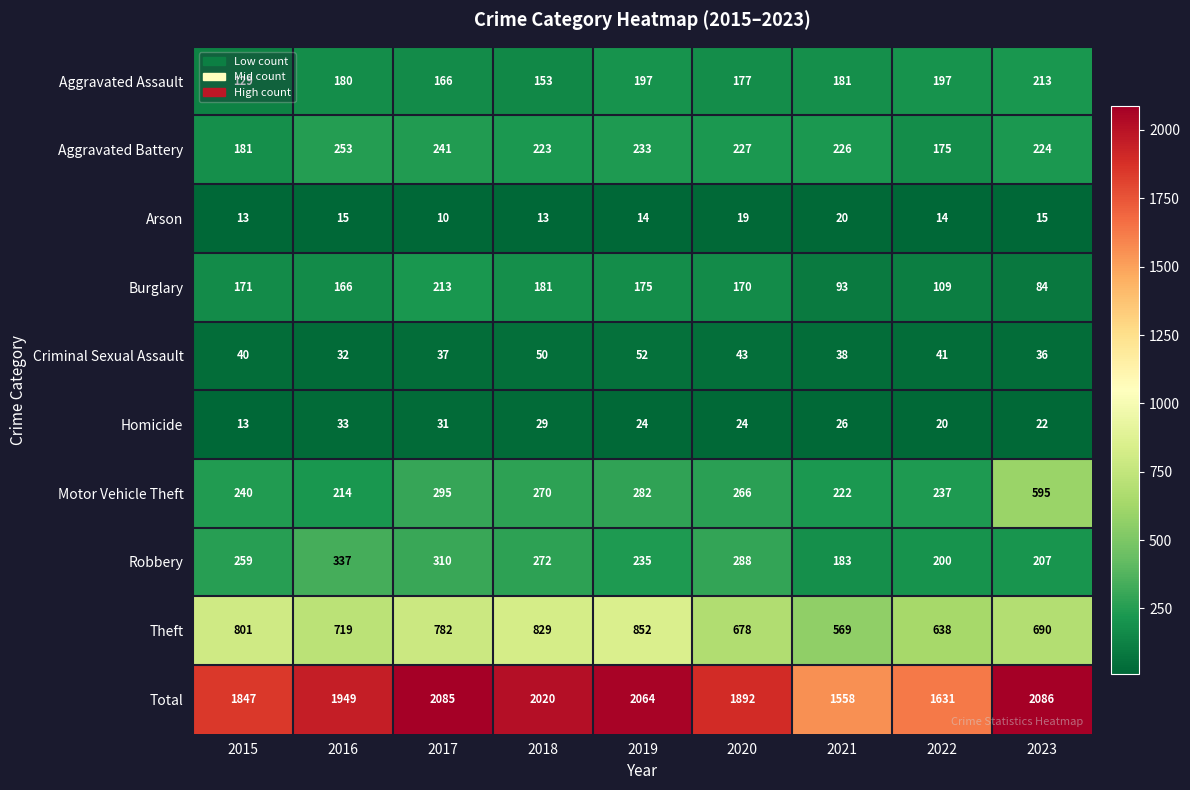

True or false: Motor Vehicle Theft has a value of 77 at 2022.

False